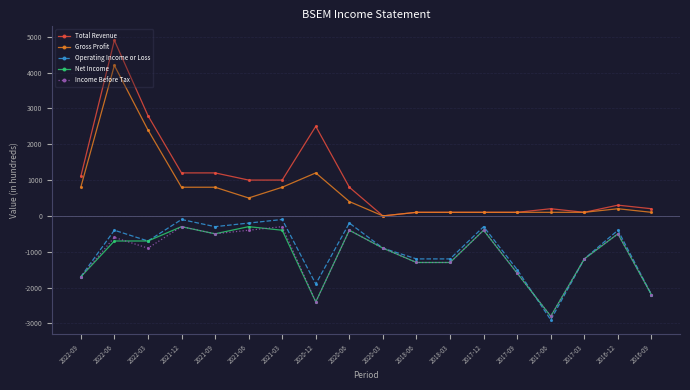

What is the label of the 1st point from the left?

2022-09